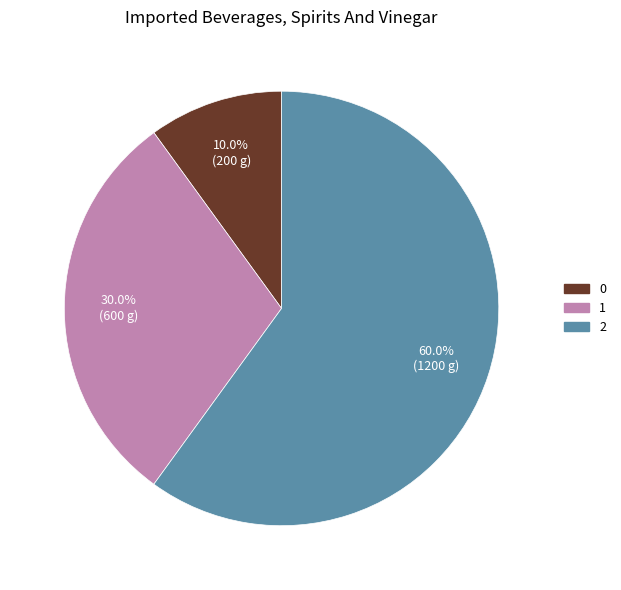

Approximately how many times larger is the value at 1 compared to 2?

0.5